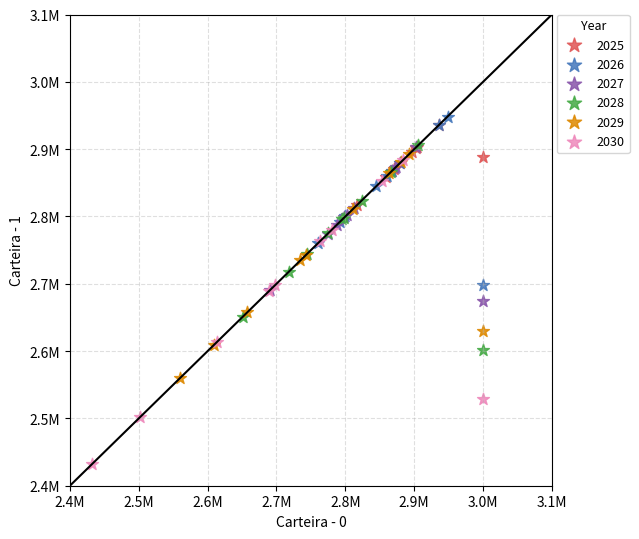

What are all the series names shown in the legend?

2025, 2026, 2027, 2028, 2029, 2030